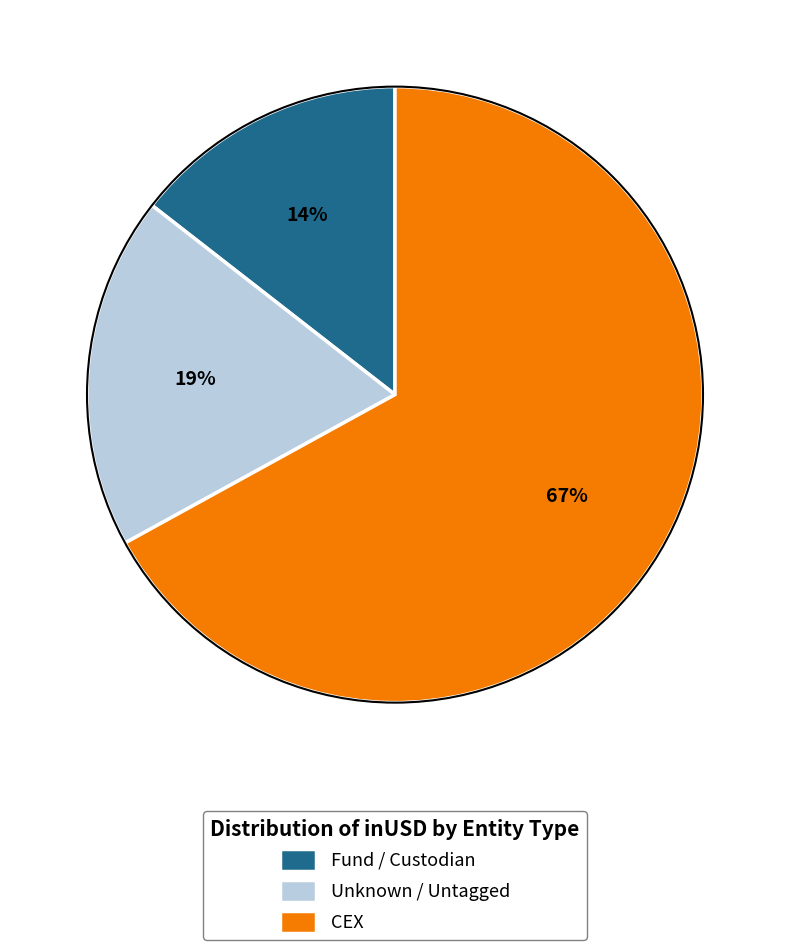

What percentage is the CEX slice, to the nearest percent?

67%